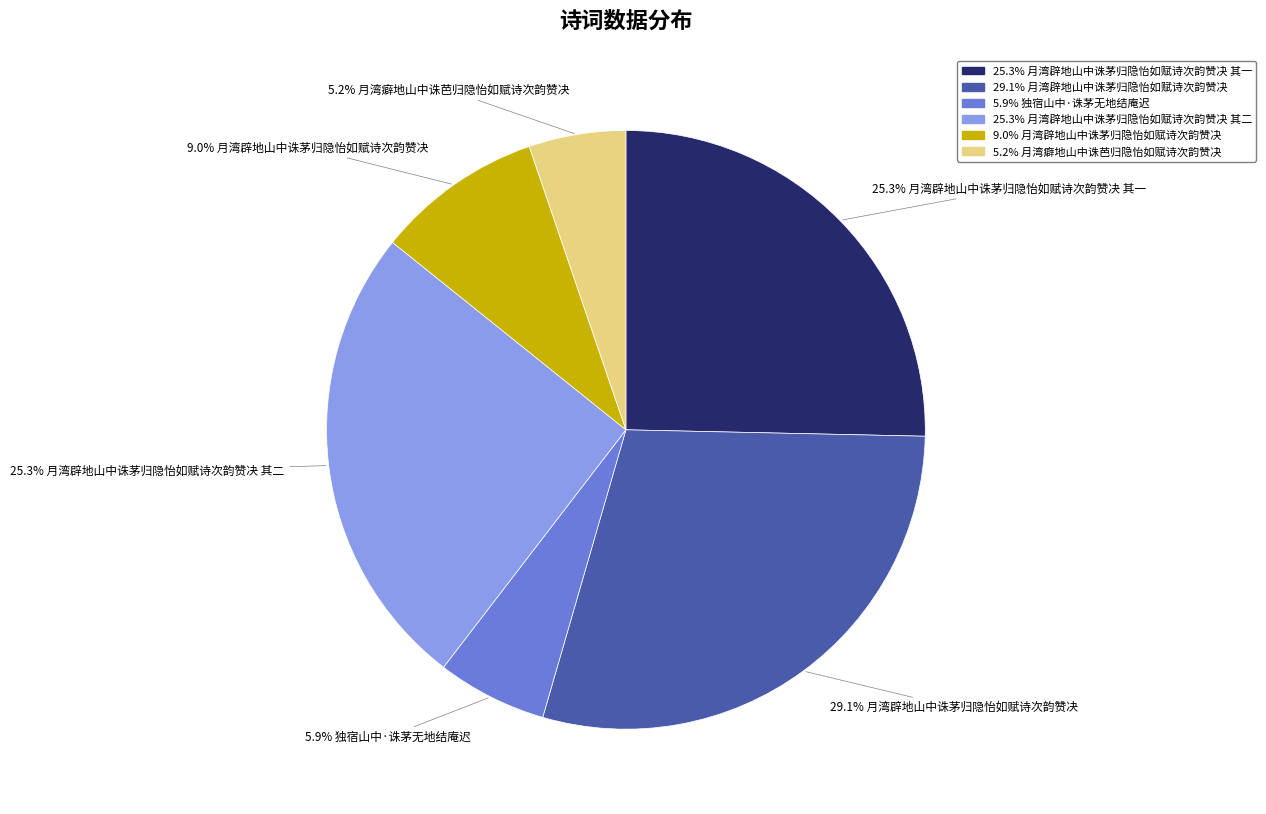

Does any single category account for the majority?

No